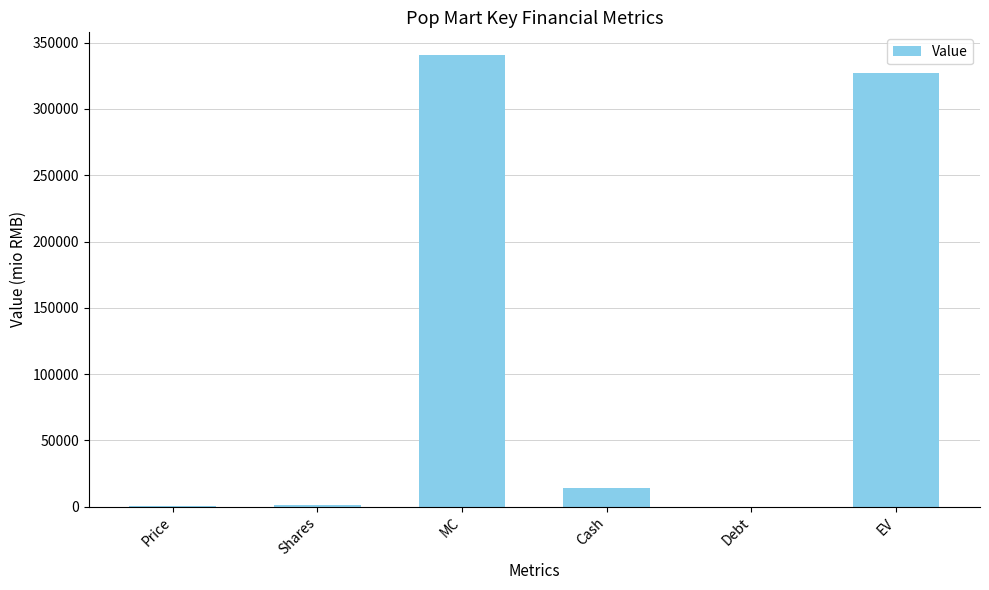

What is the change in value from Shares to EV?

+325685.4